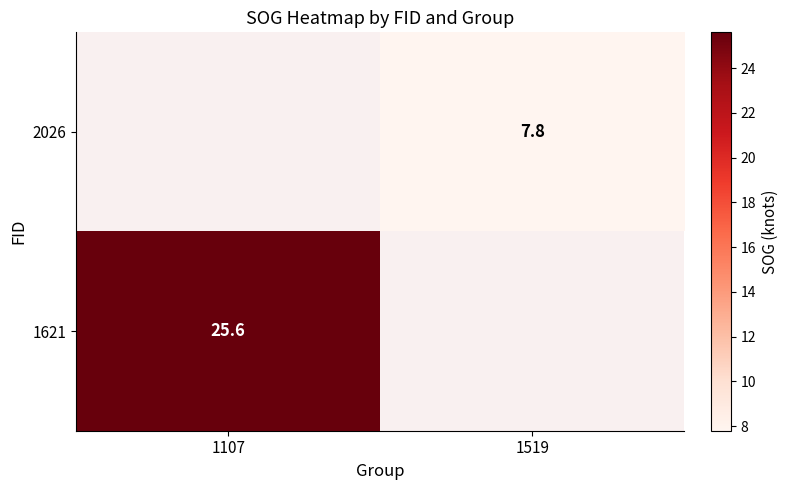

The value of 1621 at 1107 is 6.8. True or false?

False